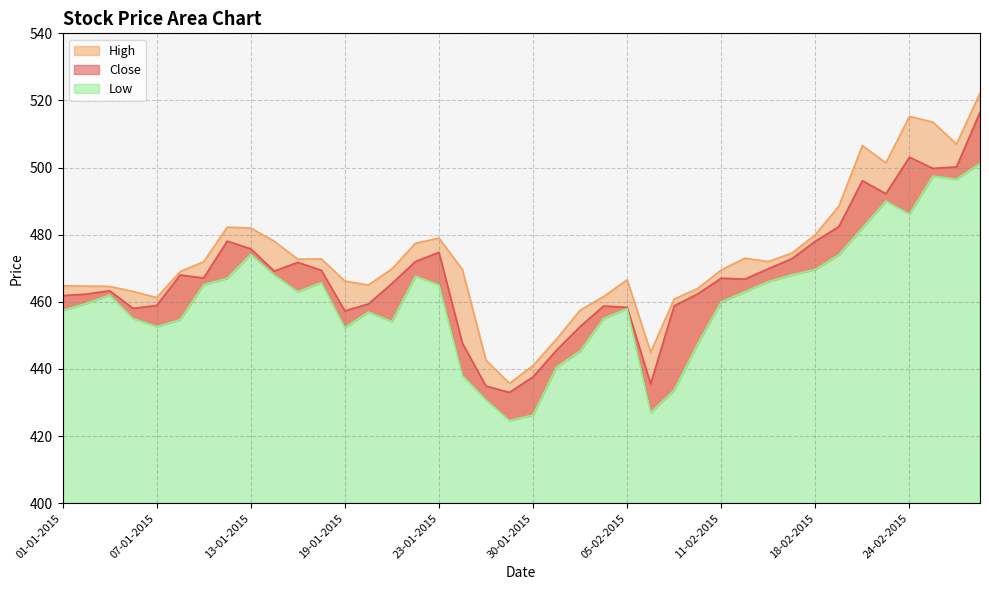

Where does the Low series first go above 462?

09-01-2015